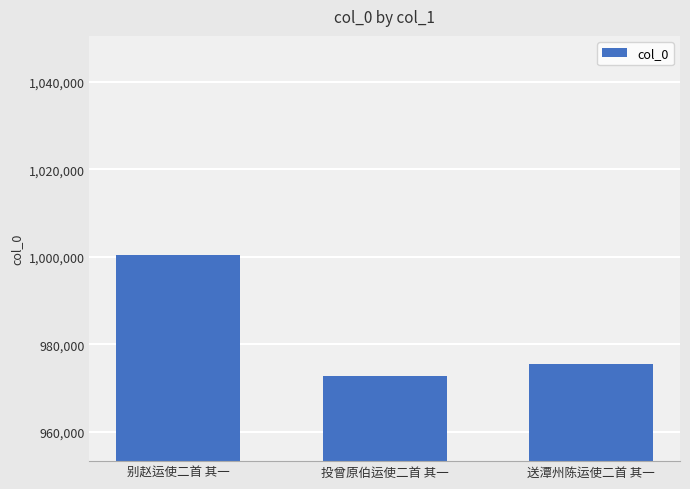

What is the difference between the maximum and minimum values?

27735